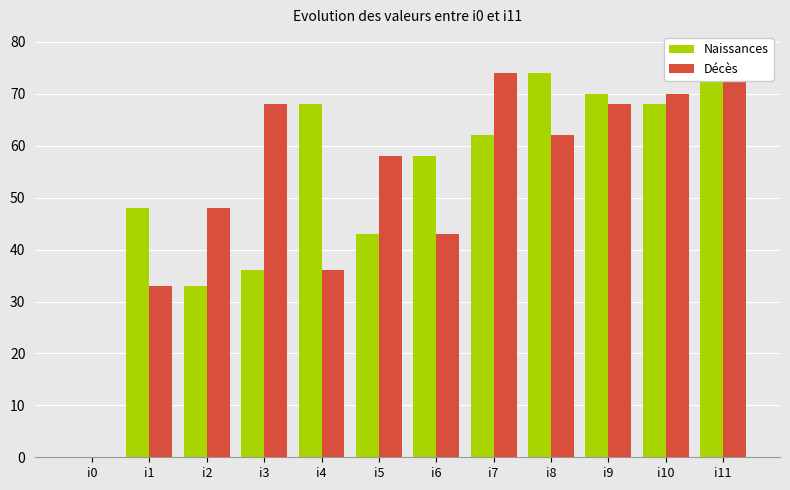

Rank the series at i3 from highest to lowest value.

Décès, Naissances